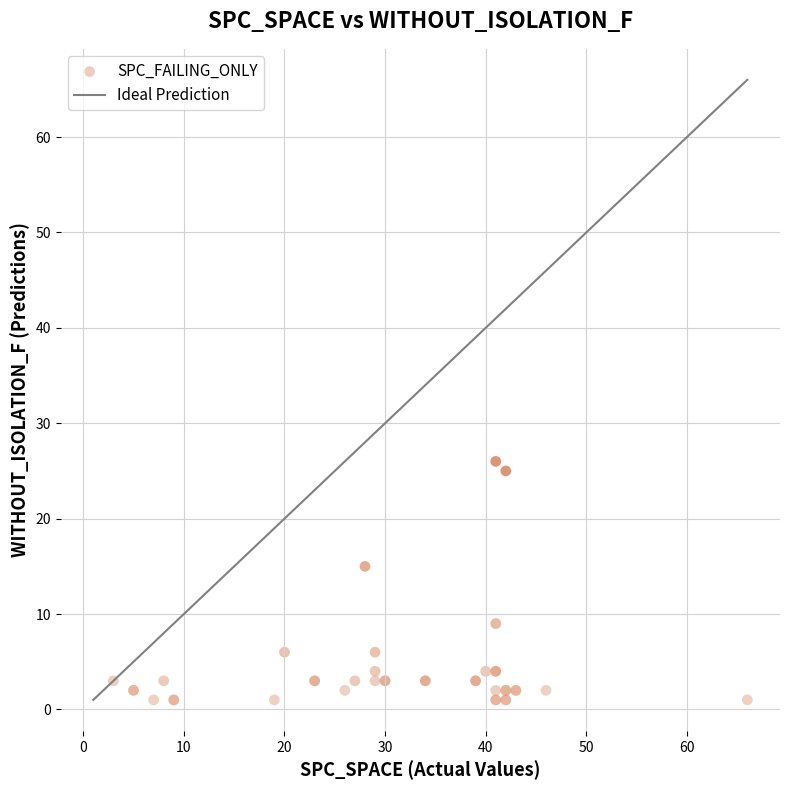

What Y value in the scatter plot is closest to 13?

15